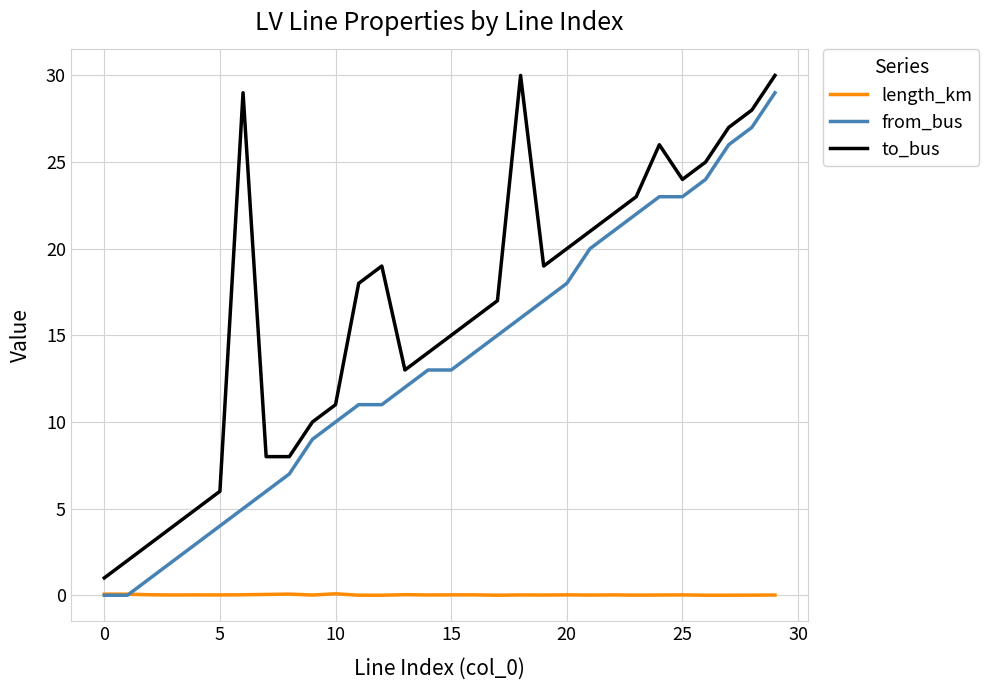

List the series in order of their overall mean, highest first.

to_bus, from_bus, length_km